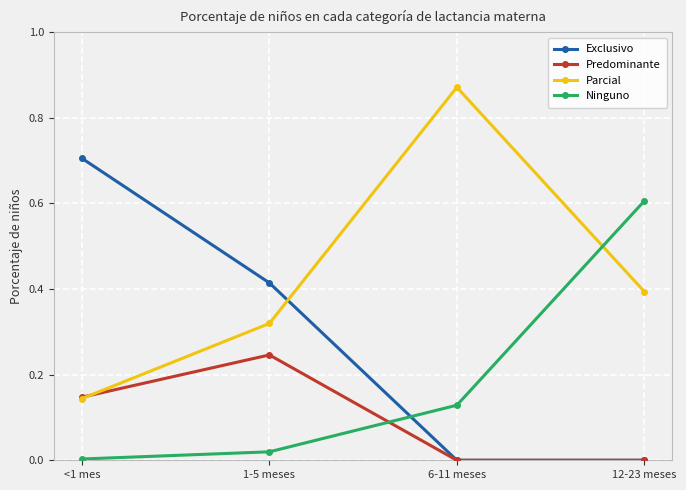

Rank the series by their average value, from highest to lowest.

Parcial, Exclusivo, Ninguno, Predominante